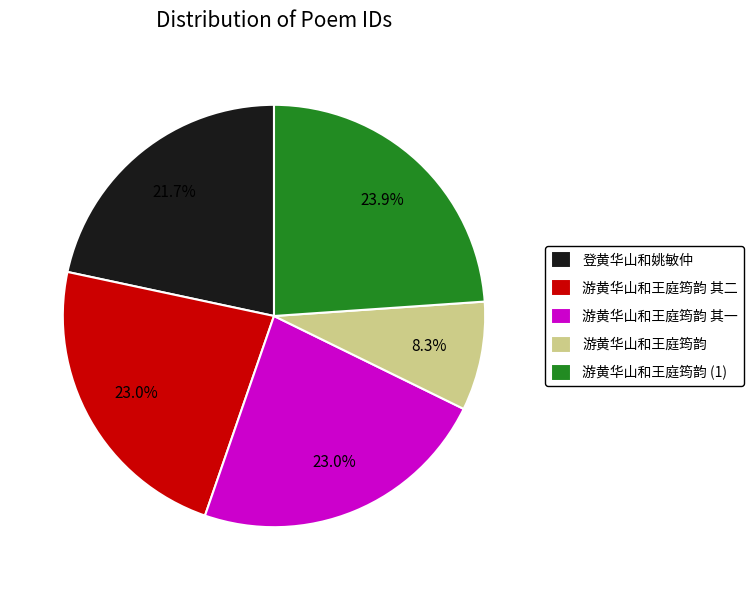

What is the smallest slice in the pie chart?

游黄华山和王庭筠韵